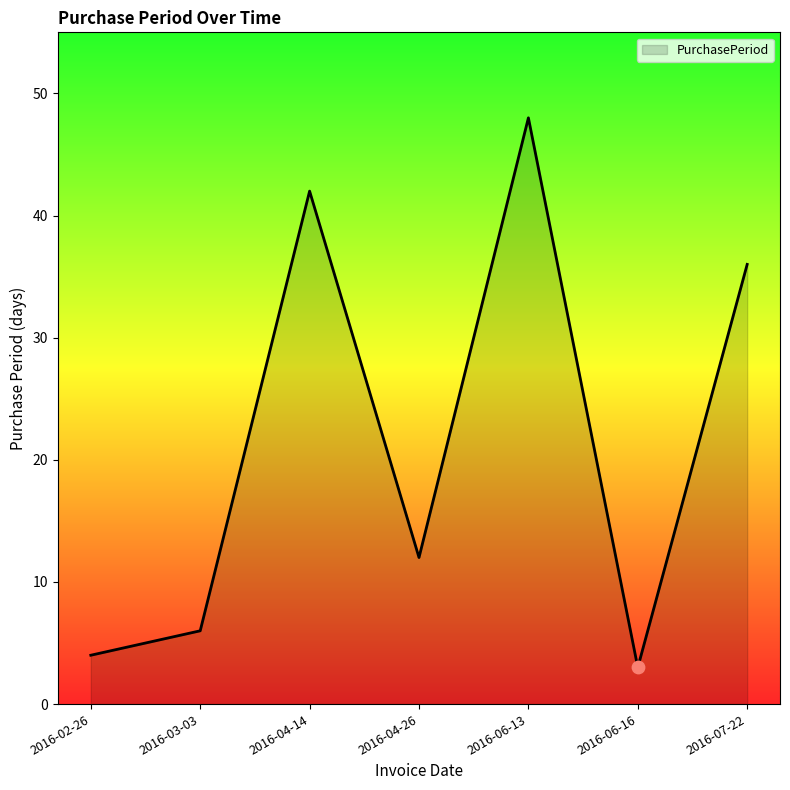

Which has a higher value, 2016-04-14 or 2016-02-26?

2016-04-14